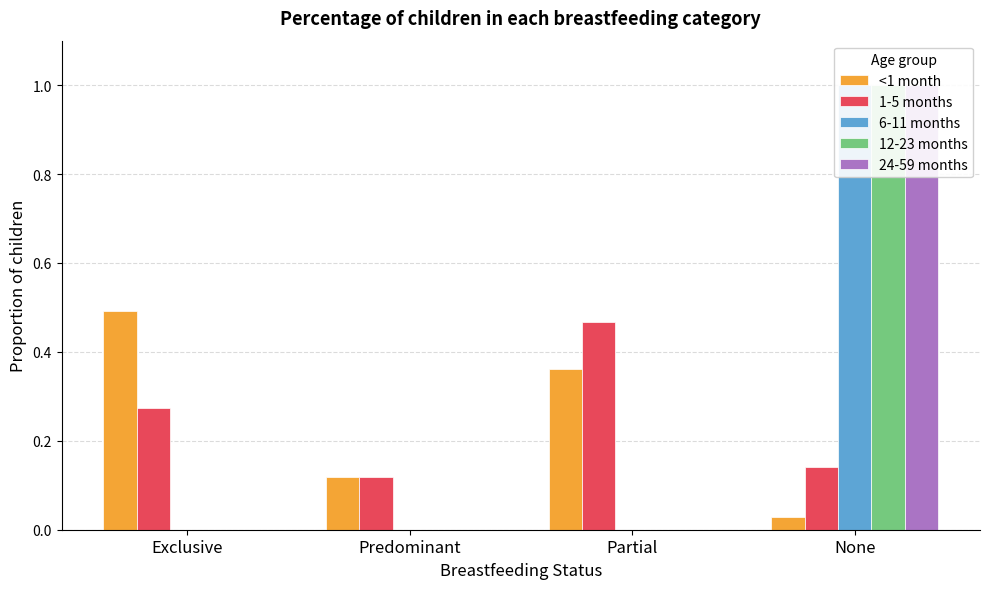

What is the label of the 1st bar from the right?

None